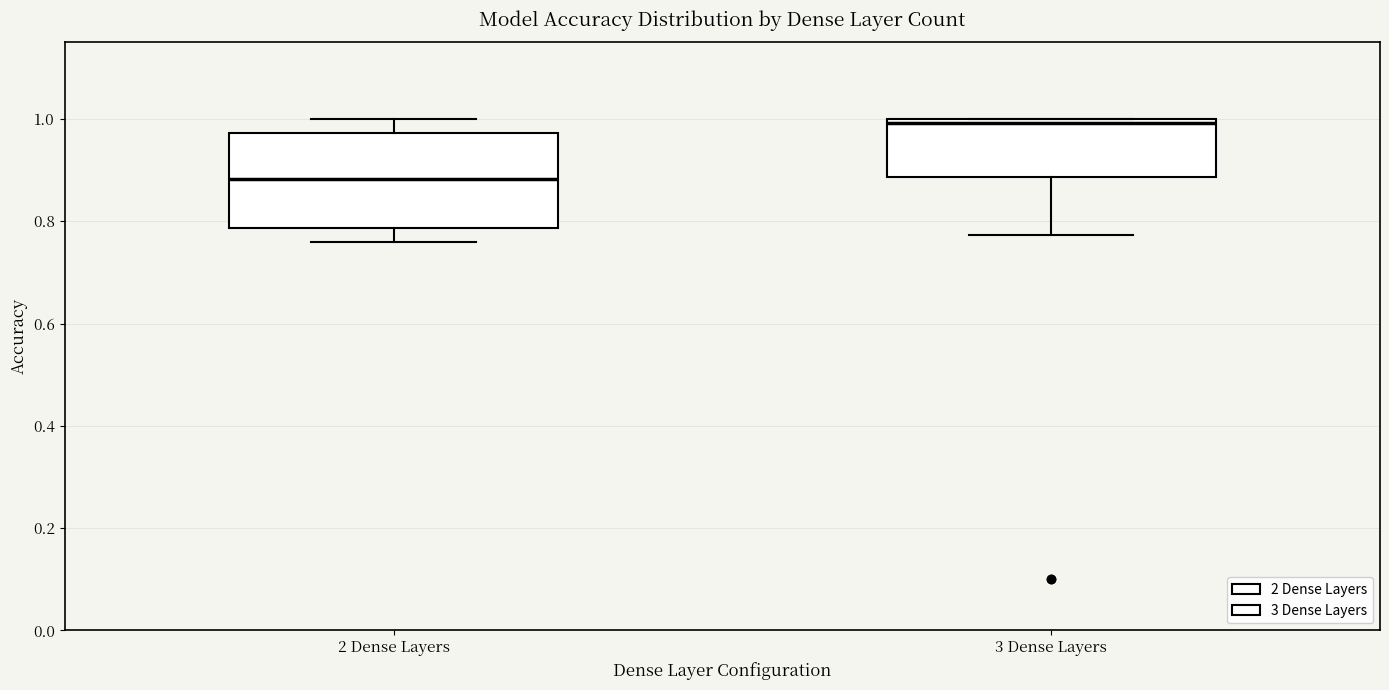

Which box has the lowest median line?

2 Dense Layers